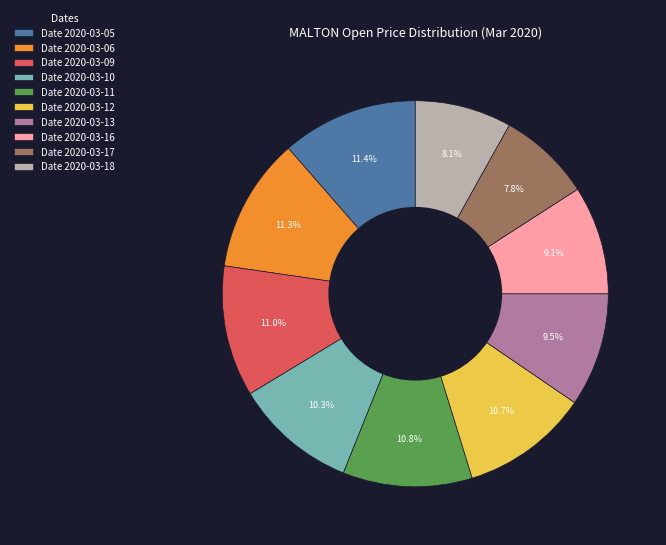

Is there a majority slice in this chart?

No